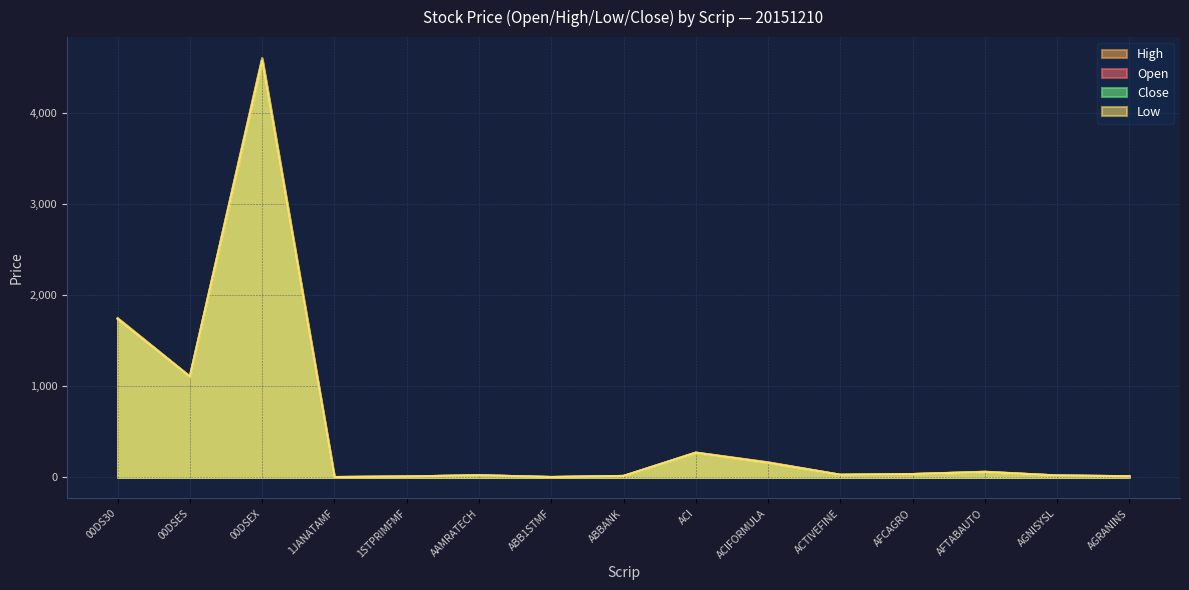

Read the High value at AAMRATECH.

24.4